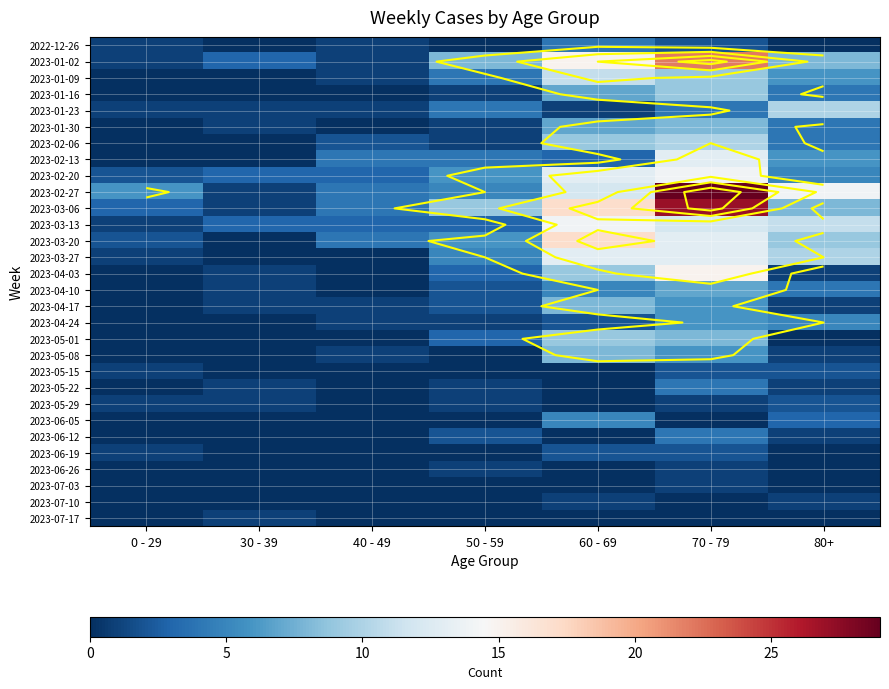

Rank the series by their maximum value, from lowest to highest.

2023-06-26, 2023-07-03, 2023-07-10, 2023-07-17, 2023-05-15, 2023-05-29, 2023-06-19, 2022-12-26, 2023-05-22, 2023-06-12, 2023-06-05, 2023-04-24, 2023-04-10, 2023-01-30, 2023-04-17, 2023-05-08, 2023-01-16, 2023-05-01, 2023-01-23, 2023-02-06, 2023-01-09, 2023-02-13, 2023-03-27, 2023-02-20, 2023-03-13, 2023-04-03, 2023-03-20, 2023-01-02, 2023-03-06, 2023-02-27